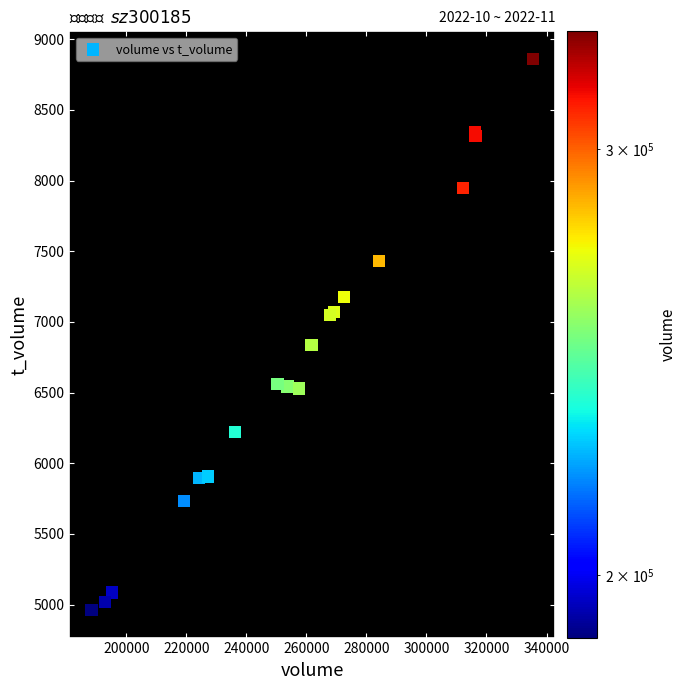

What Y value in the scatter plot is closest to 6911?

6837